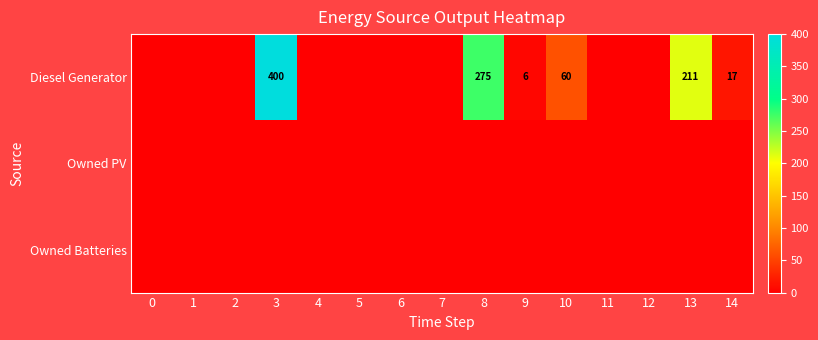

At how many categories does at least one series exceed 305?

1